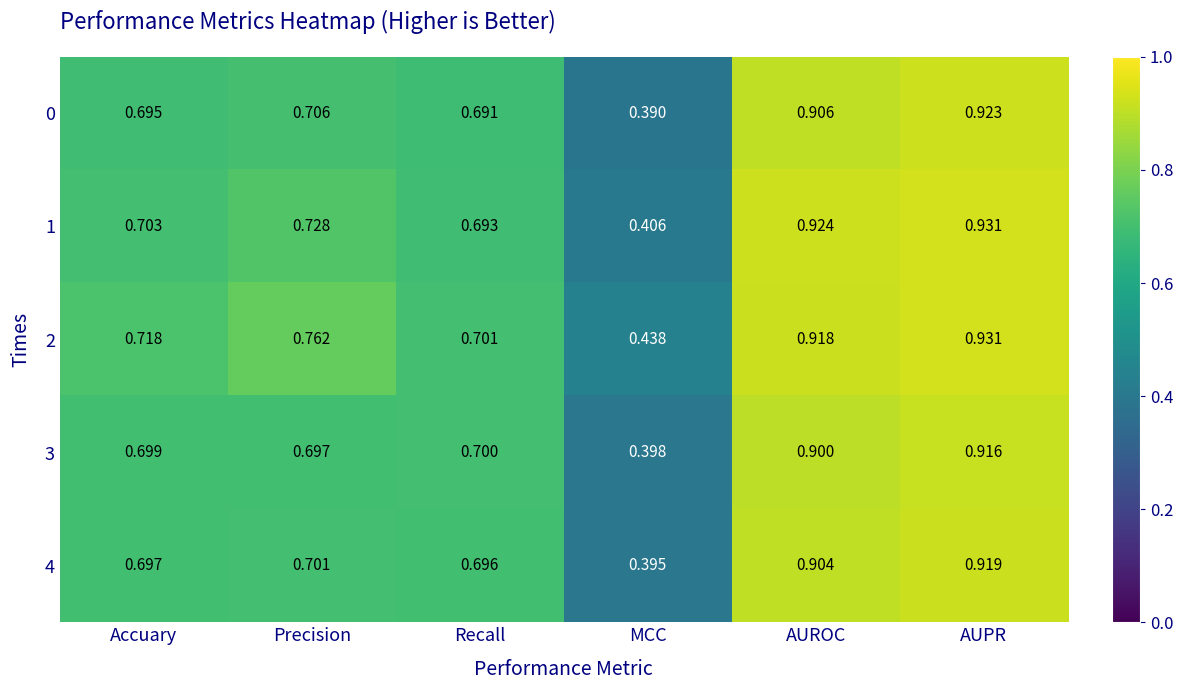

Rank the categories by 3 value from highest to lowest.

AUPR, AUROC, Recall, Accuary, Precision, MCC